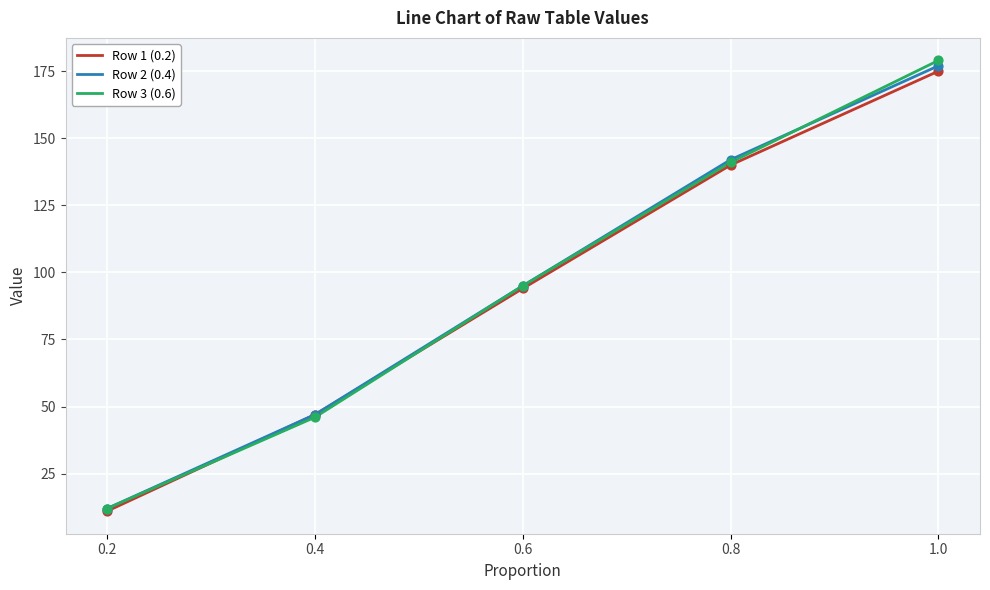

At which category is the sum across all series the highest?

1.0